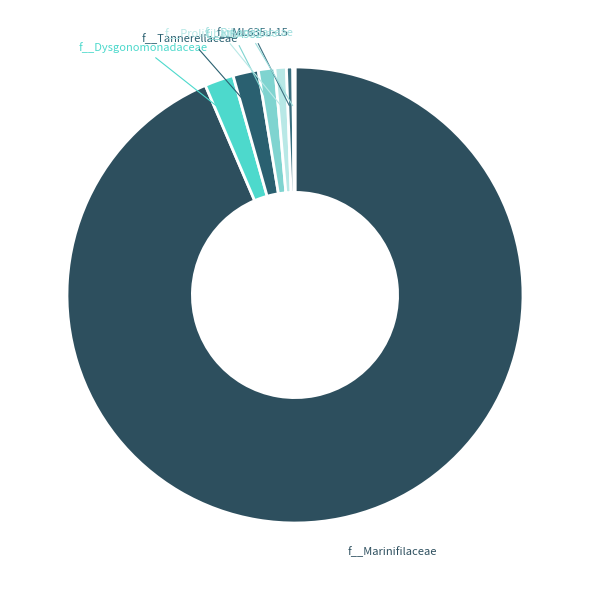

Do f__ML635J-15 and f__UBA932 together represent more than half of the pie?

No